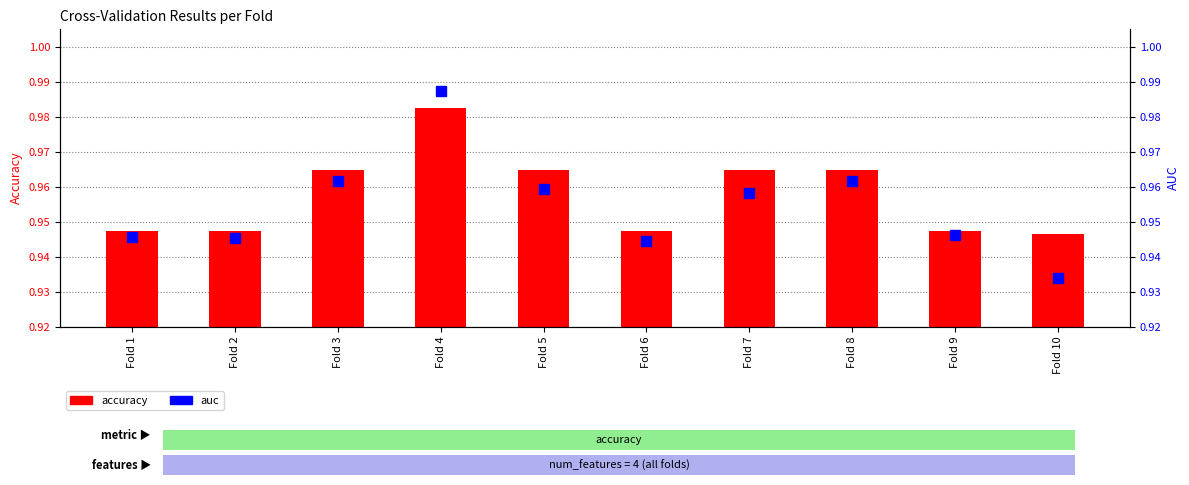

Reading right to left, transcribe all the data shown in this chart.

accuracy: Fold 10=0.9	Fold 9=0.9	Fold 8=1.0	Fold 7=1.0	Fold 6=0.9	Fold 5=1.0	Fold 4=1.0	Fold 3=1.0	Fold 2=0.9	Fold 1=0.9
auc: Fold 10=0.9	Fold 9=0.9	Fold 8=1.0	Fold 7=1.0	Fold 6=0.9	Fold 5=1.0	Fold 4=1.0	Fold 3=1.0	Fold 2=0.9	Fold 1=0.9